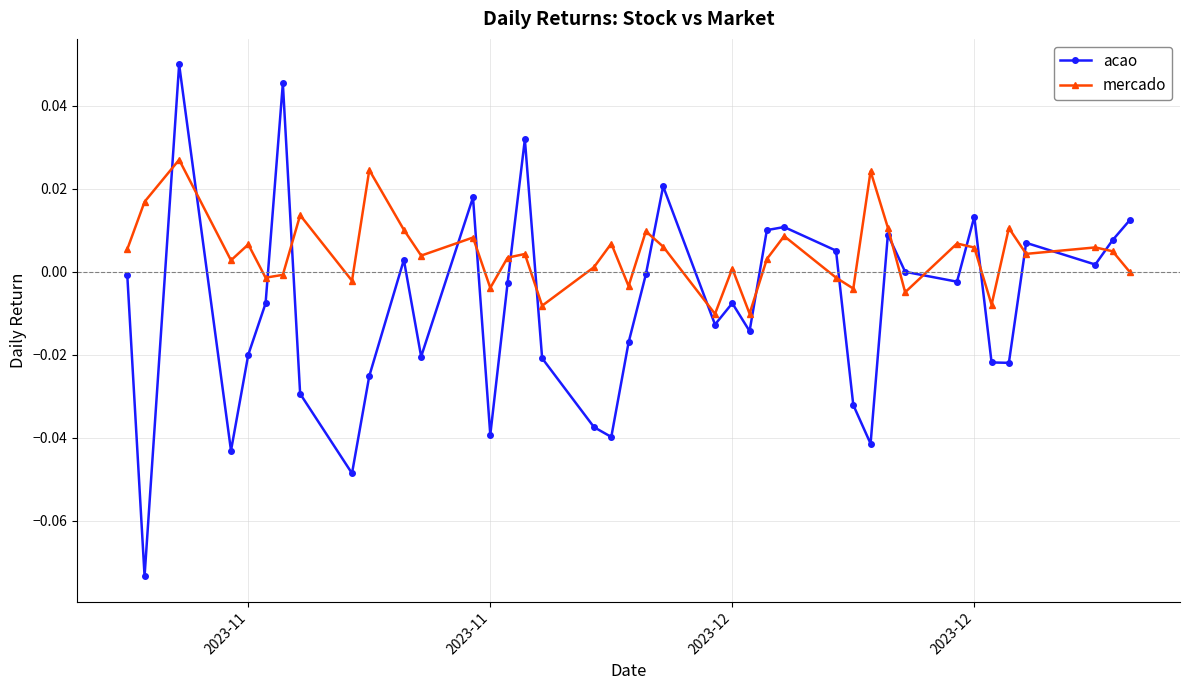

Which series has the largest range (max minus min)?

acao